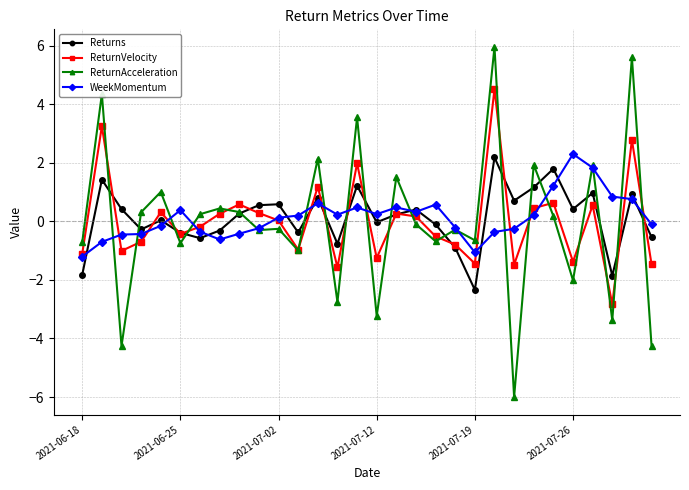

List the series in order of their peak value, highest first.

ReturnAcceleration, ReturnVelocity, WeekMomentum, Returns